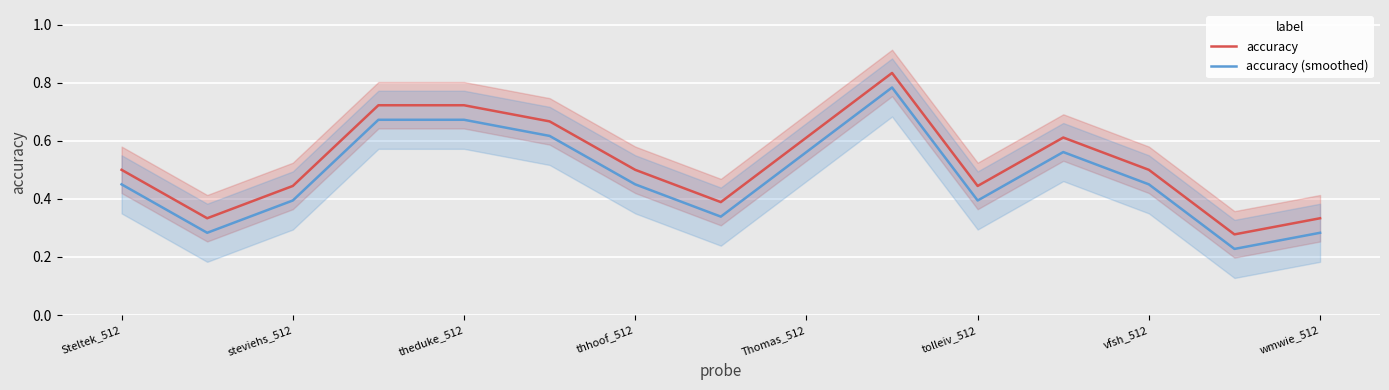

At which category does the chart reach its minimum across all series?

13